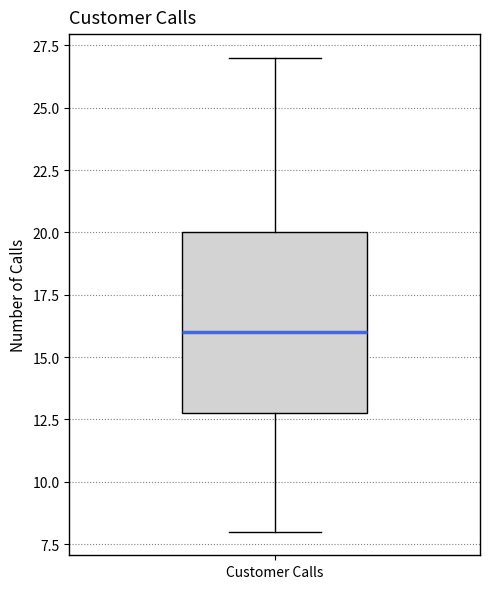

Transcribe this box plot: give where the median line is, the range the box spans, and where the two whiskers end, as read against the y-axis. The values are not printed on the chart, so give them approximately, as read against the axis.

median 16, box 13 to 20, whiskers 8 to 27